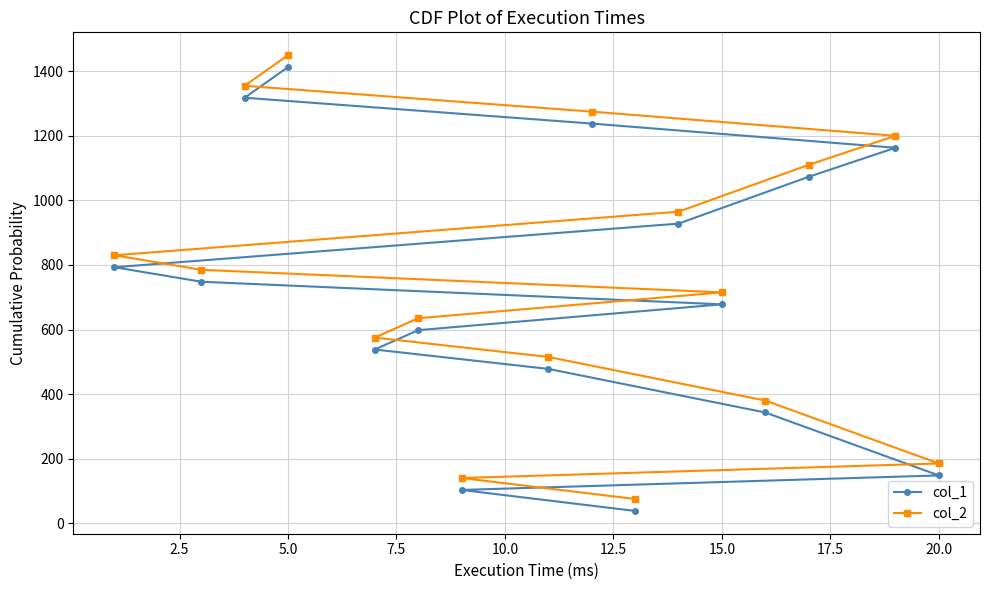

True or false: col_1 and col_2 cross at least once.

False